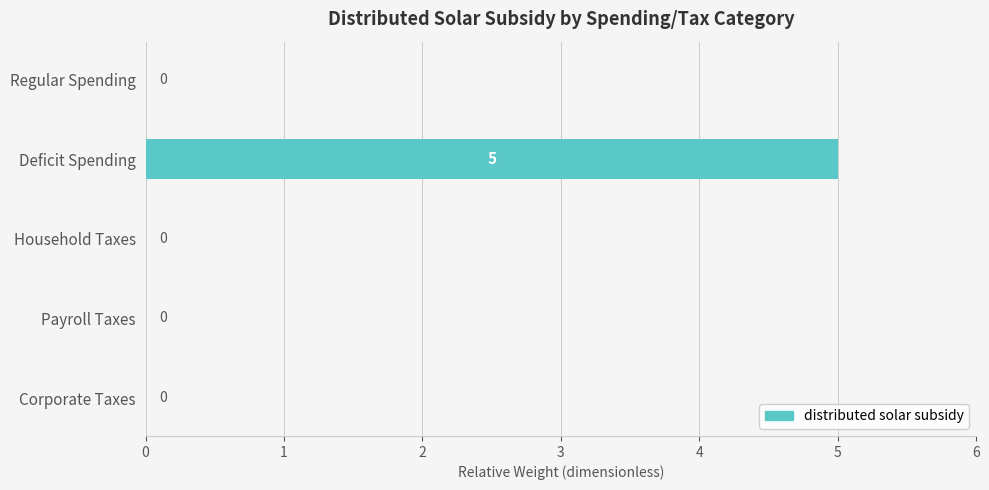

How many values are between 0 and 1?

4